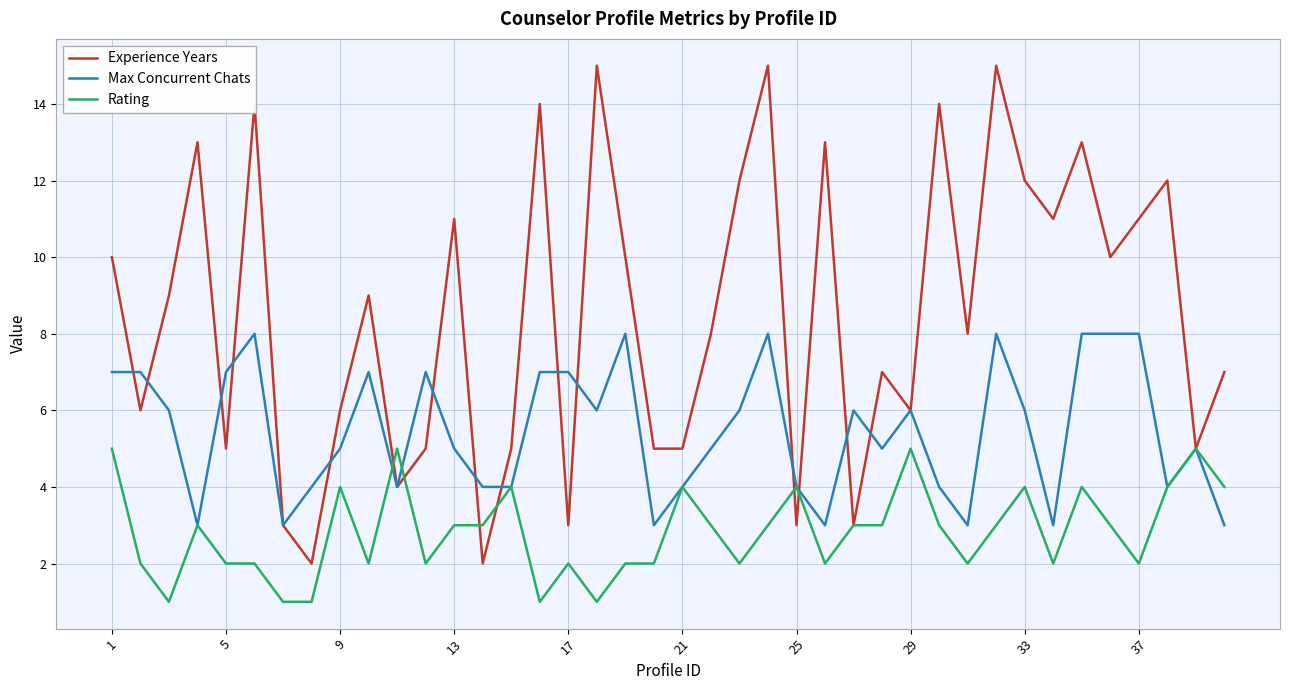

What is the maximum value shown in the chart?

15